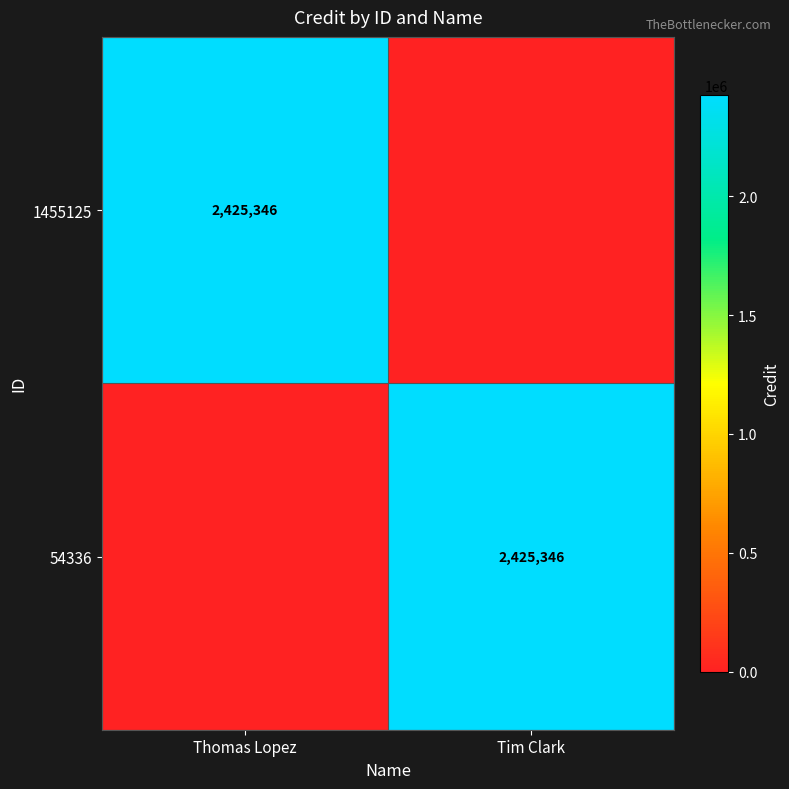

Is it true that 1455125 equals 1577250 at Thomas Lopez?

False